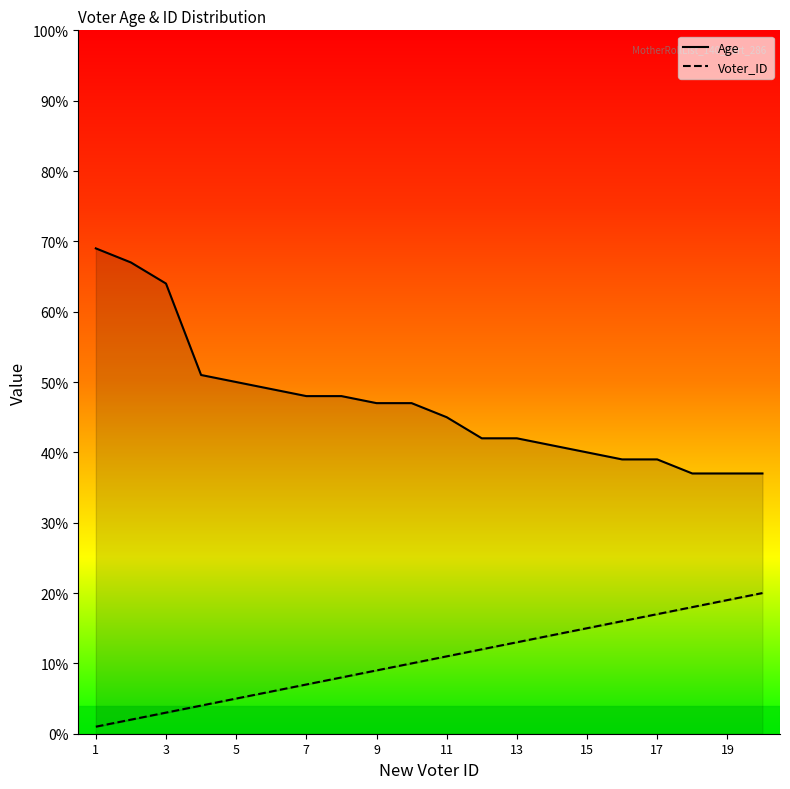

How many data points in Age are above 47?

8